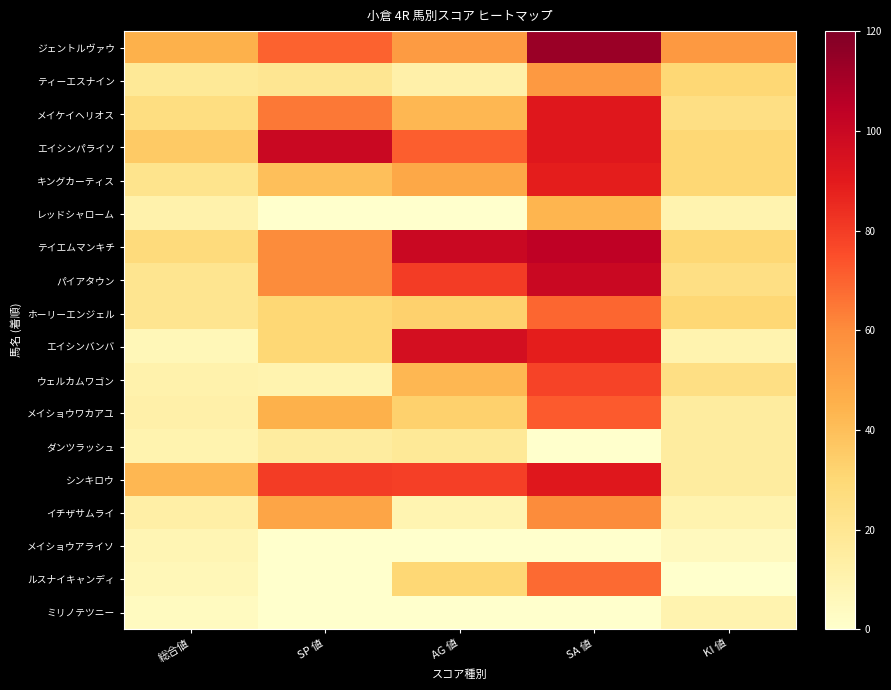

How many data points does each series have?

5